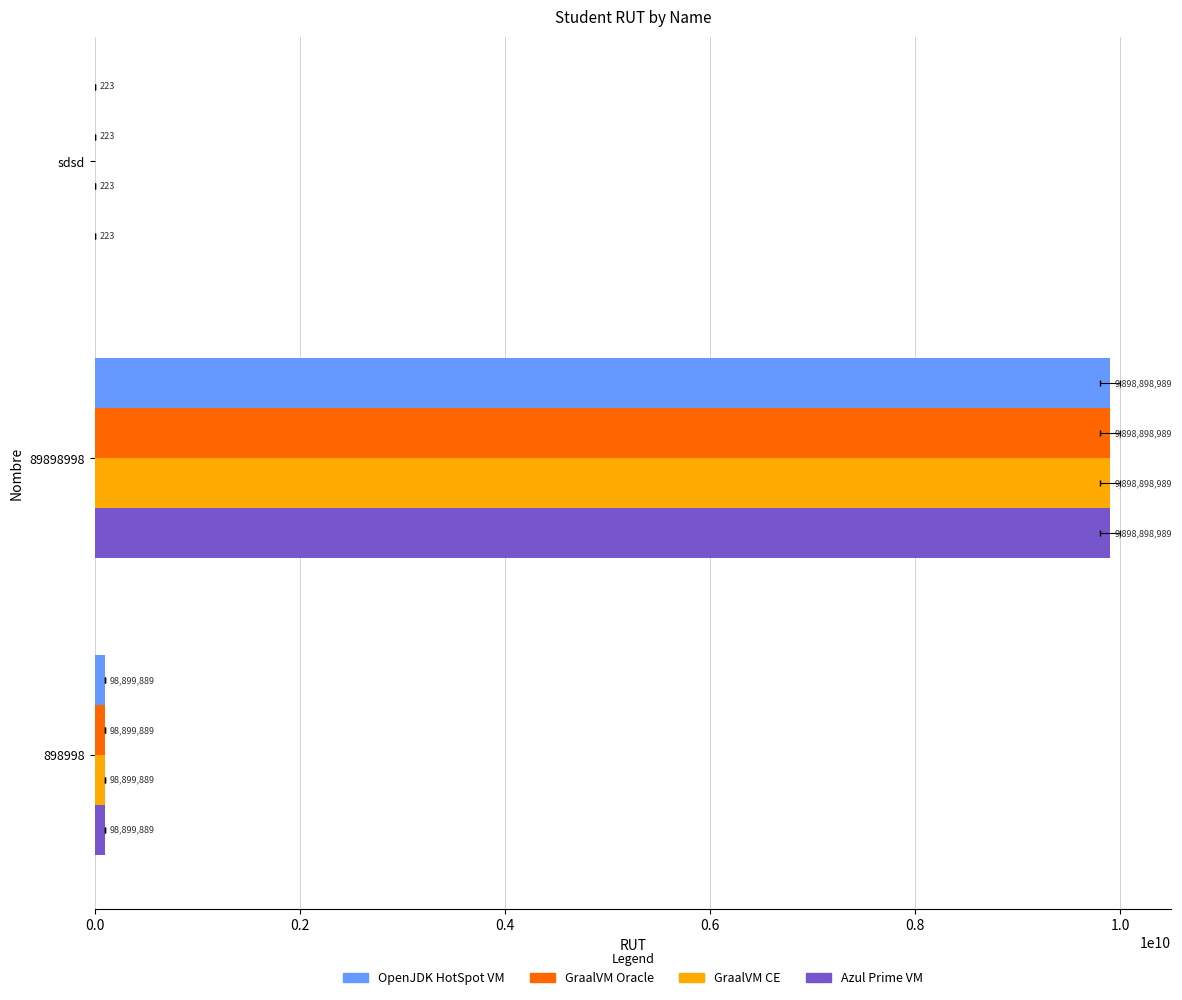

Is it true that Azul Prime VM equals 223 at 0.0?

True